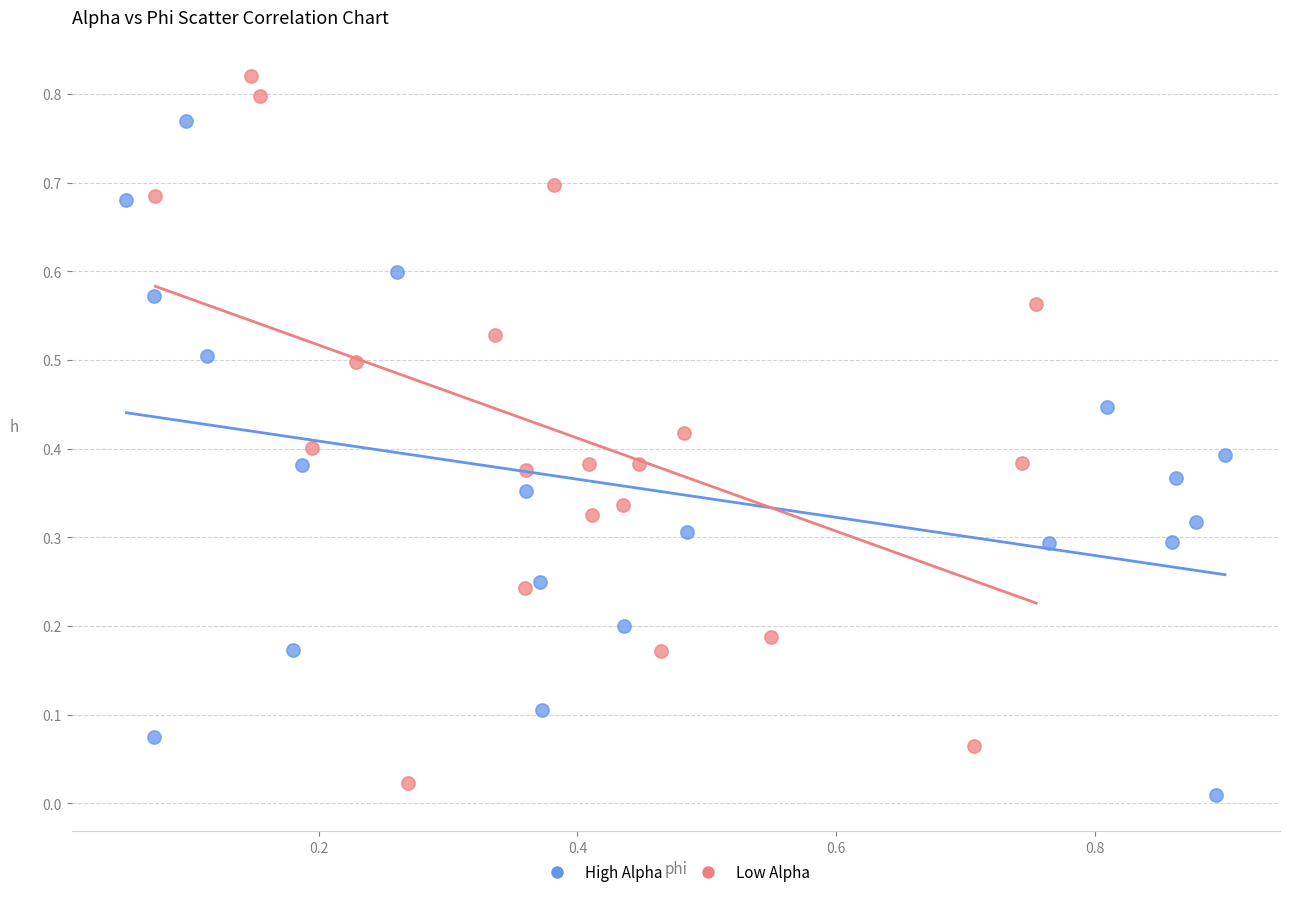

Which series contains the highest Y value?

Low Alpha